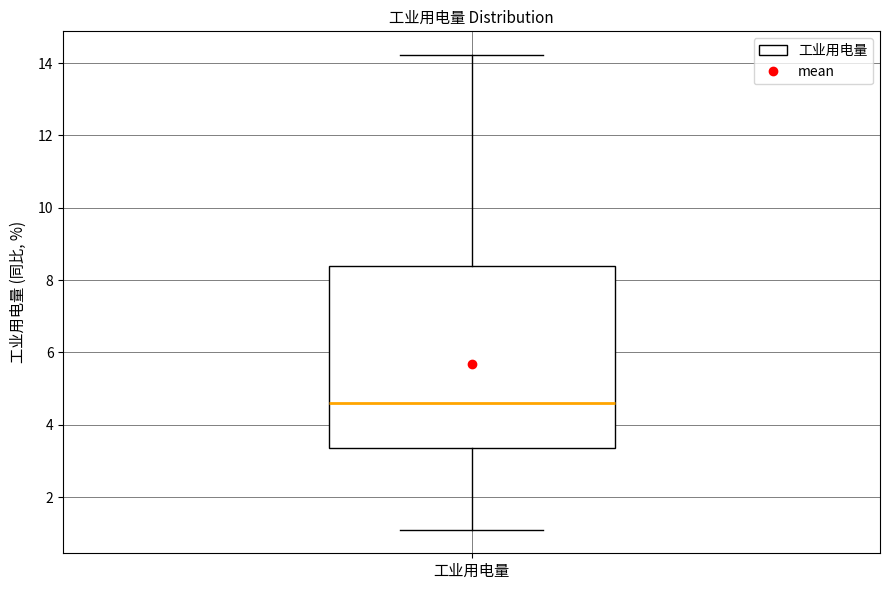

Where does the median line of the box for 工业用电量 sit on the y-axis? The values are not printed on the chart, so give them approximately, as read against the axis.

4.6